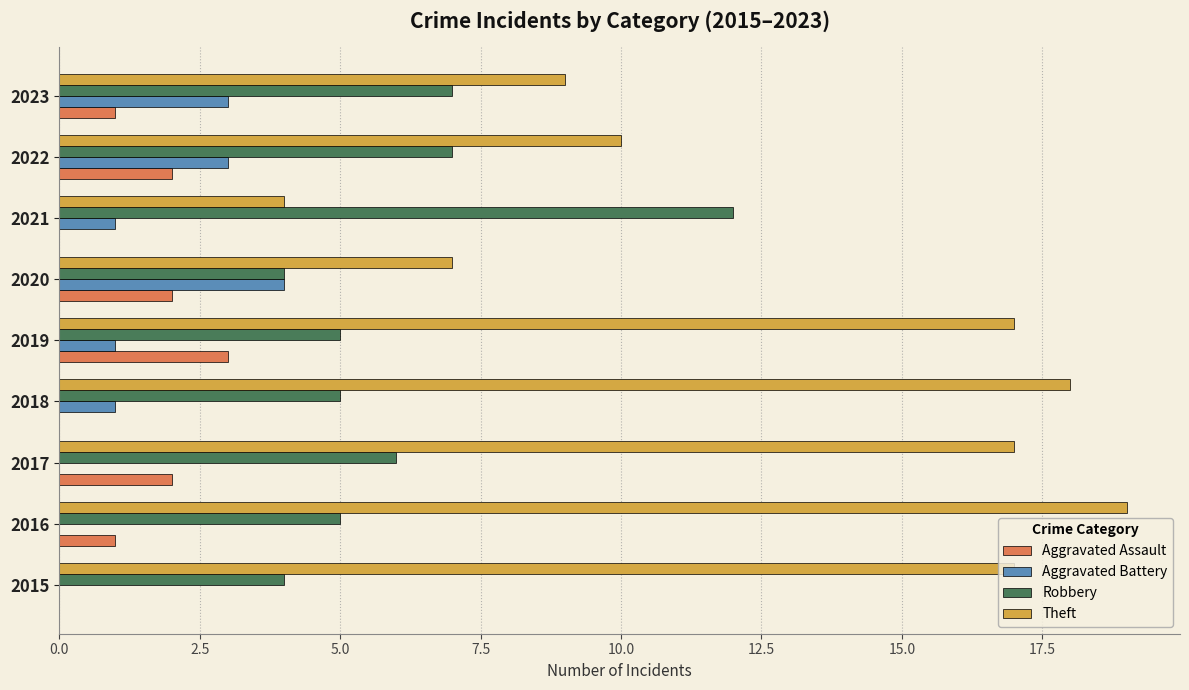

Is it true that Theft equals 7 at 2020?

True